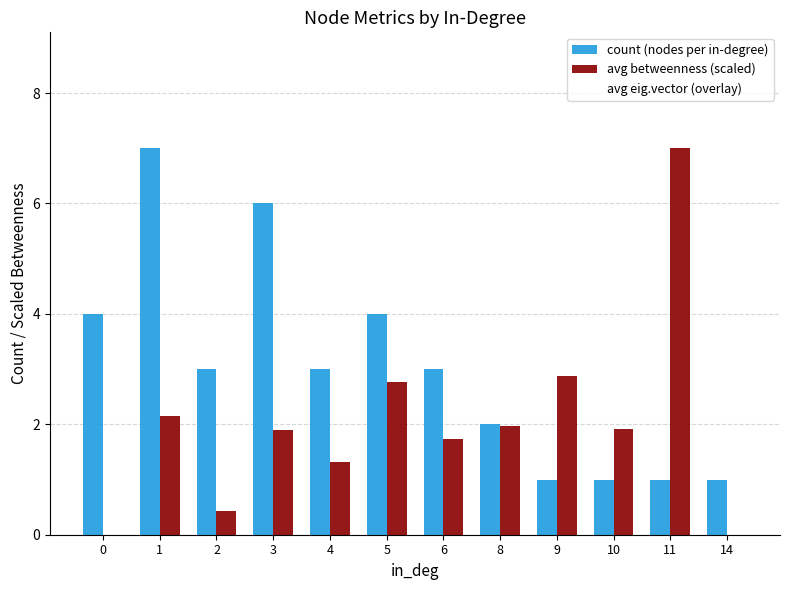

The count (nodes per in-degree) series shows 9.1 at 3. True or false?

False